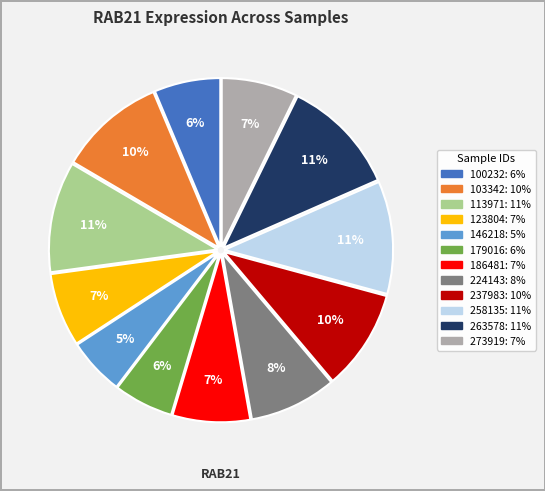

Between 113971 and 237983, which is larger?

113971